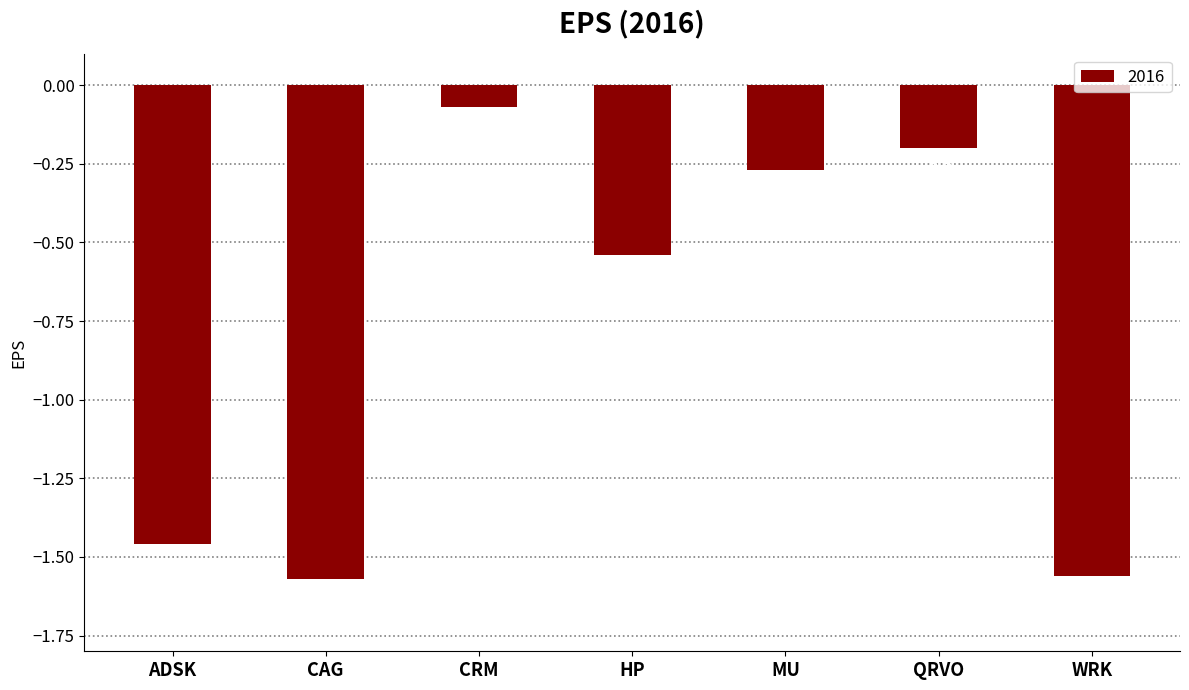

How many categories are shown in the chart?

7